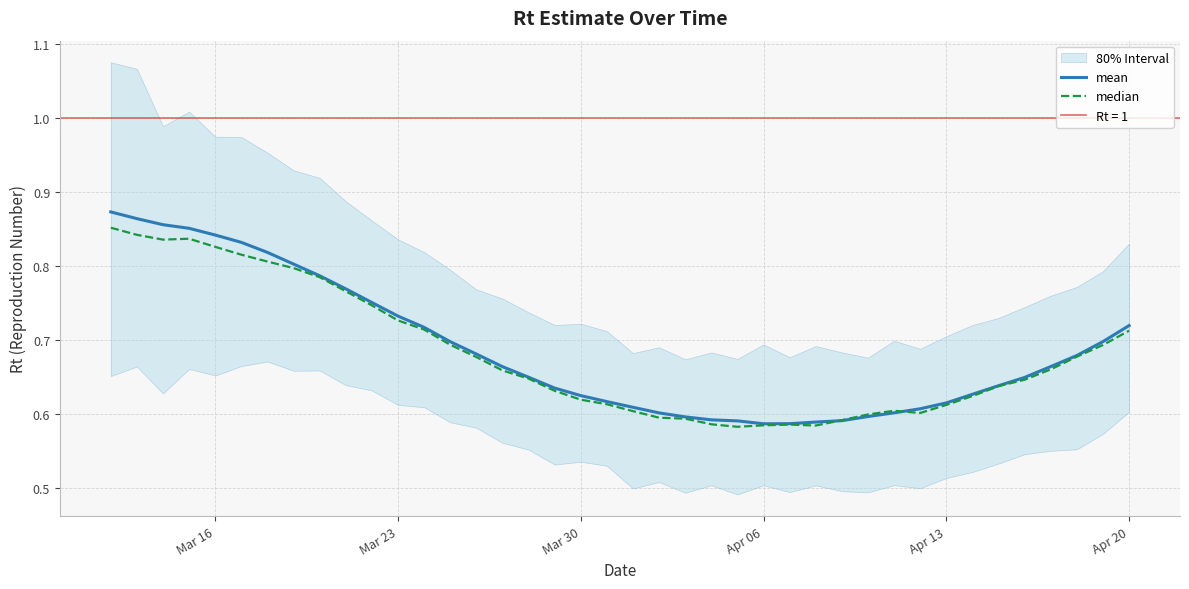

Which series has the largest total across all categories?

mean